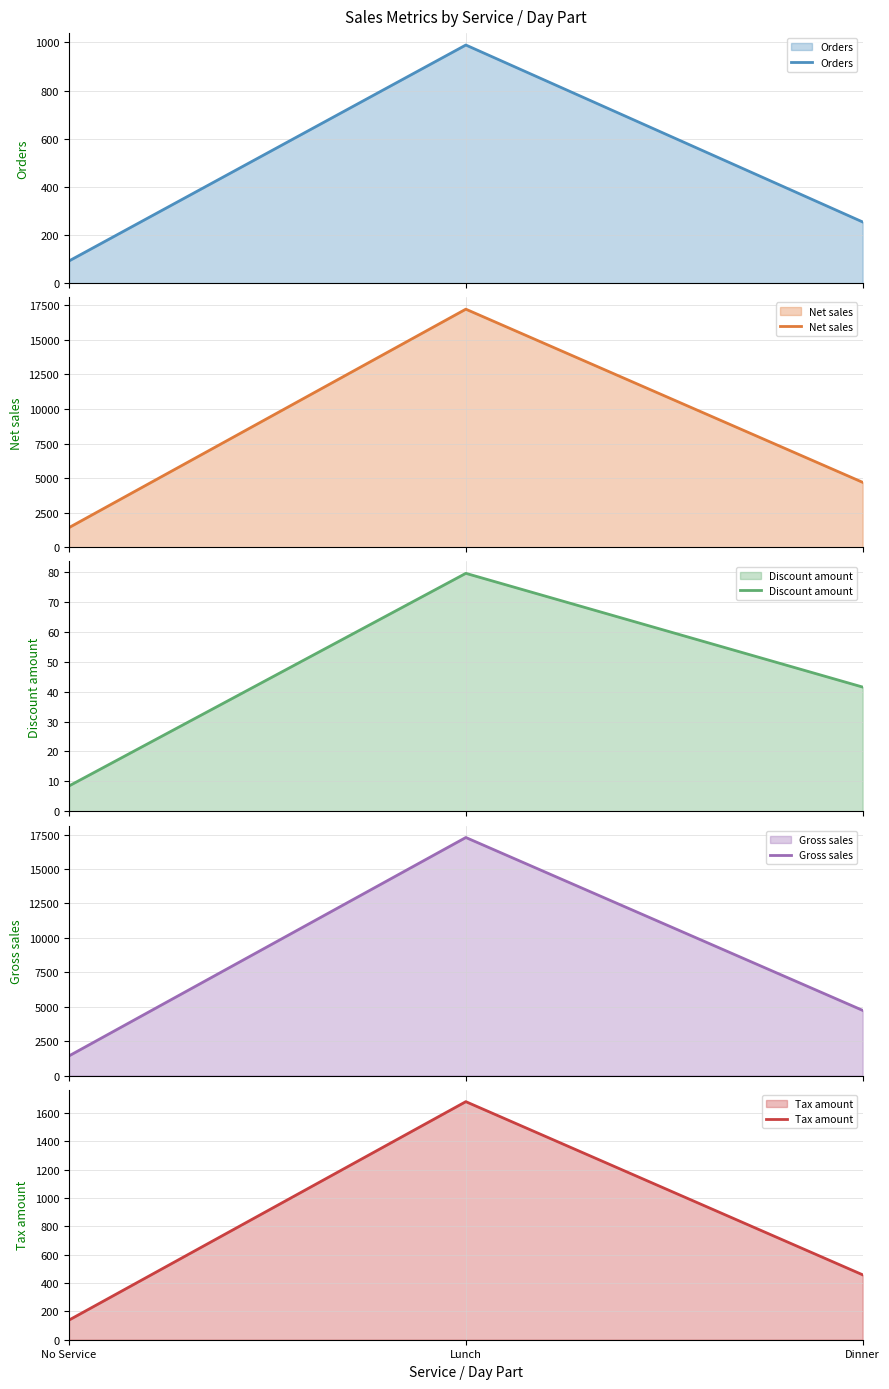

At Lunch, list the series in order from smallest to largest.

Discount amount, Orders, Tax amount, Net sales, Gross sales